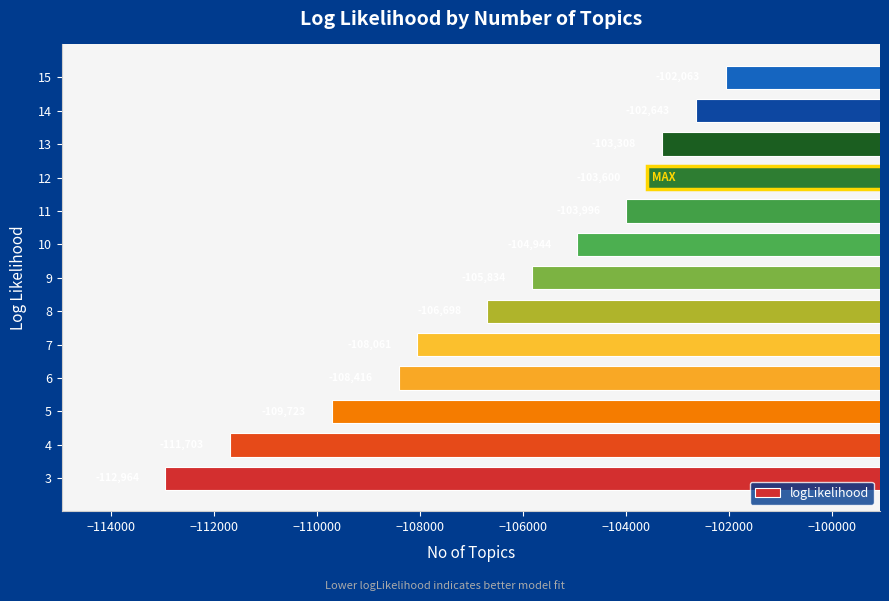

What is the smallest value displayed?

-112964.2